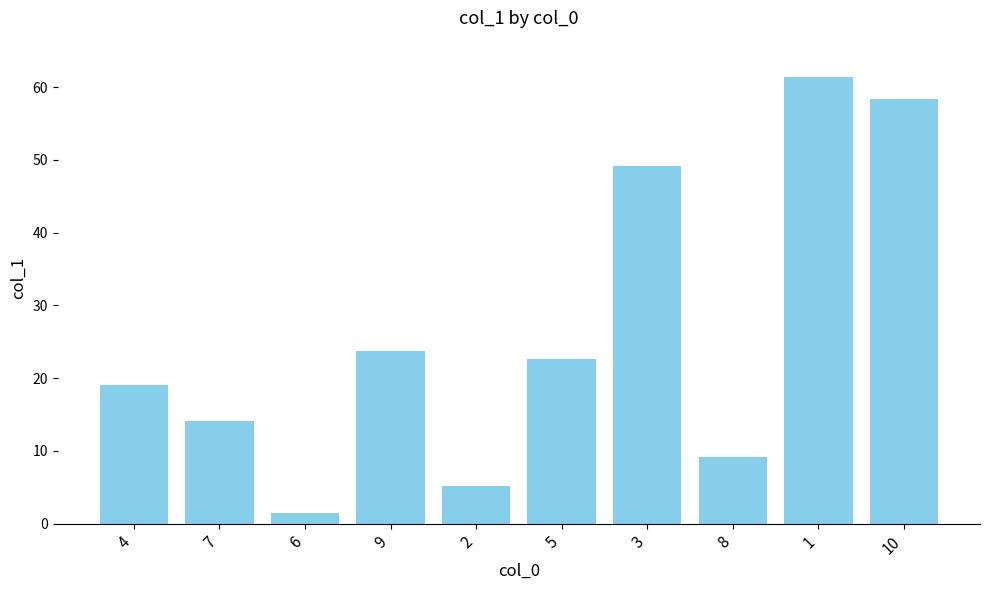

What is the greatest value displayed?

61.4